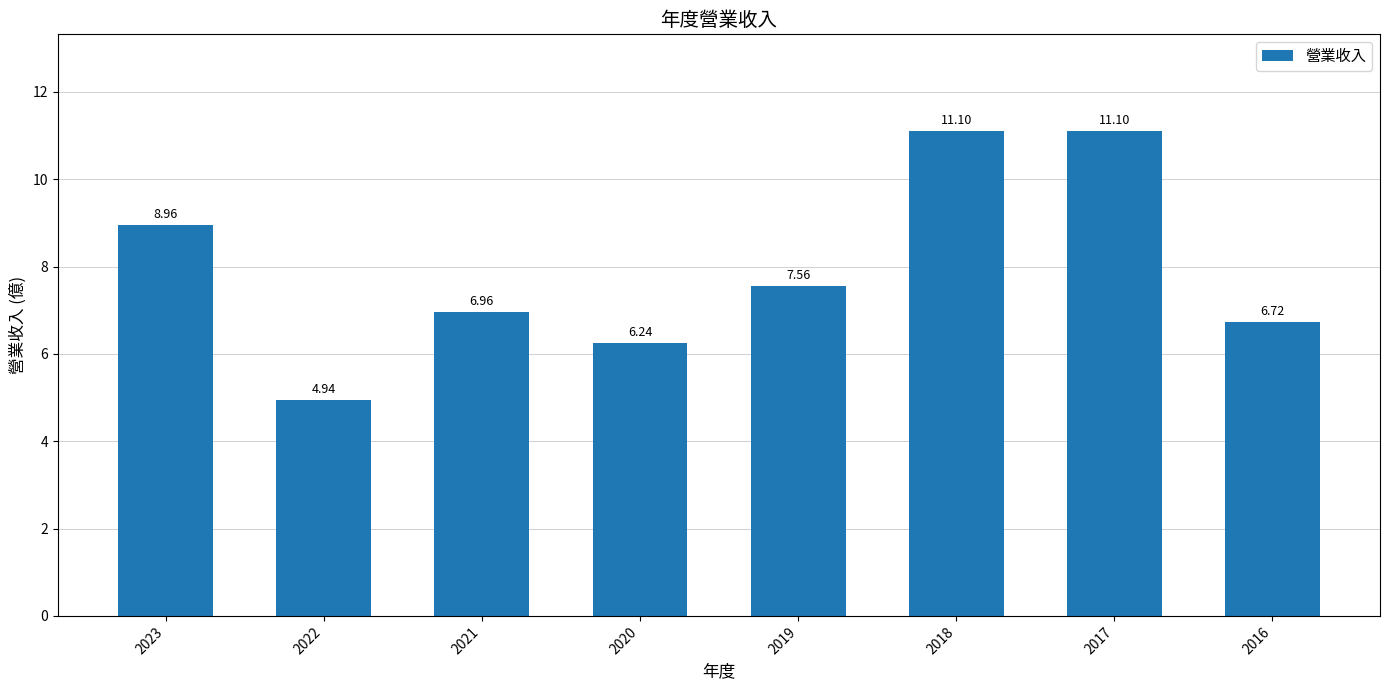

What is the value of the 8th bar from the left?

6.7